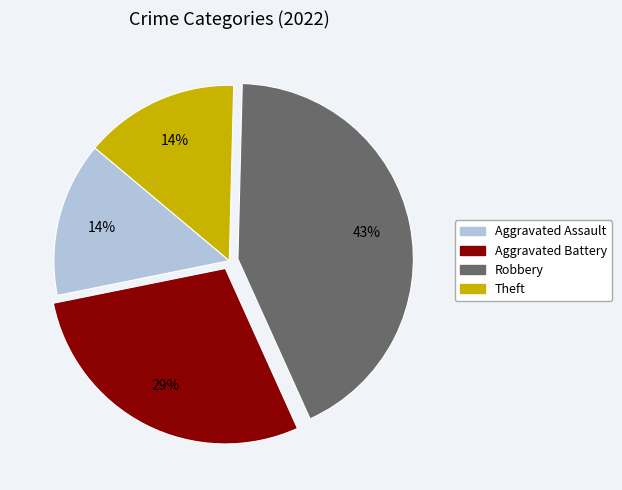

Approximately how many times larger is the value at Aggravated Battery compared to Robbery?

0.7